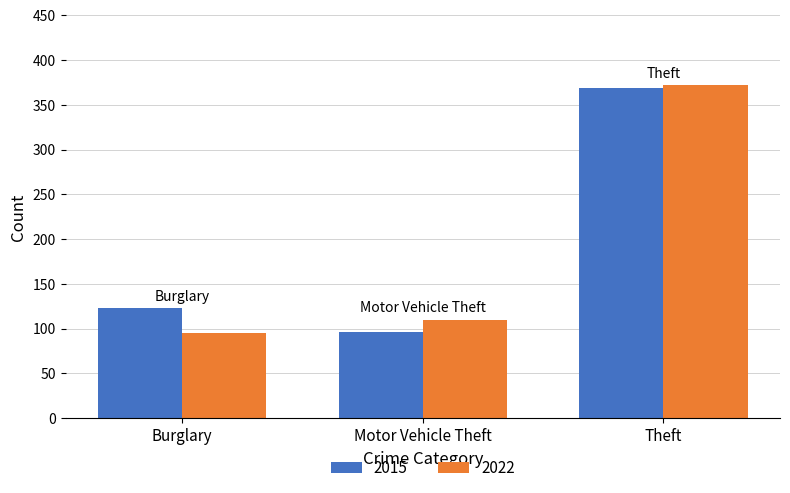

The value of 2015 at Burglary is 123. True or false?

True